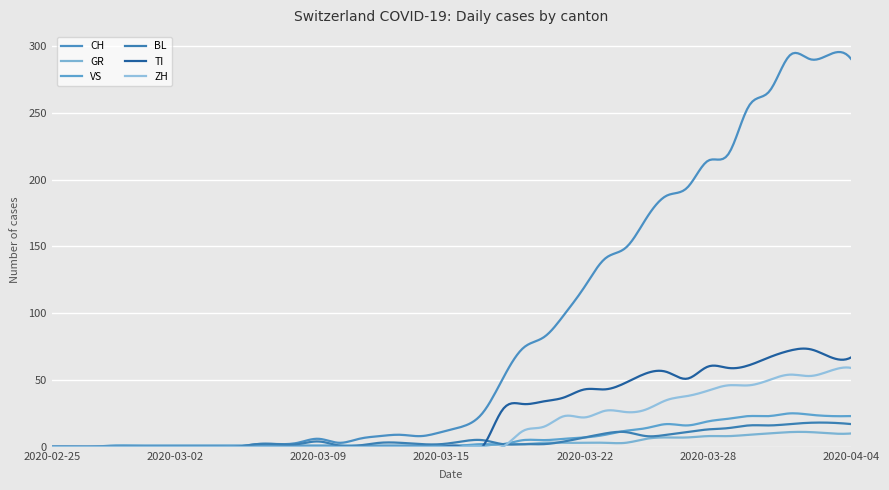

Is this an area chart (filled region under the line)?

No